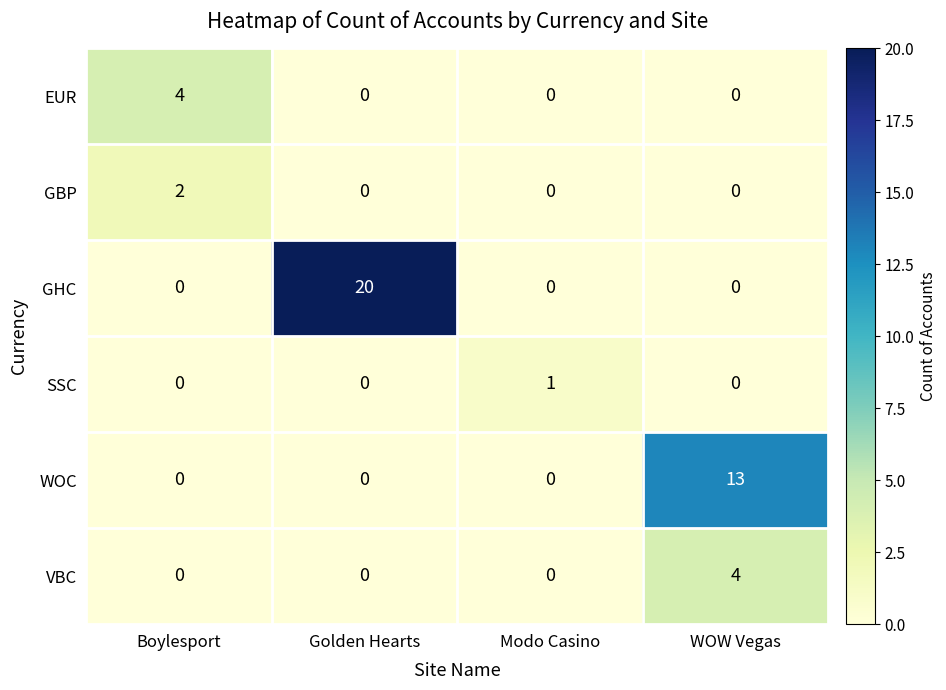

At which category is the sum across all series the highest?

Golden Hearts